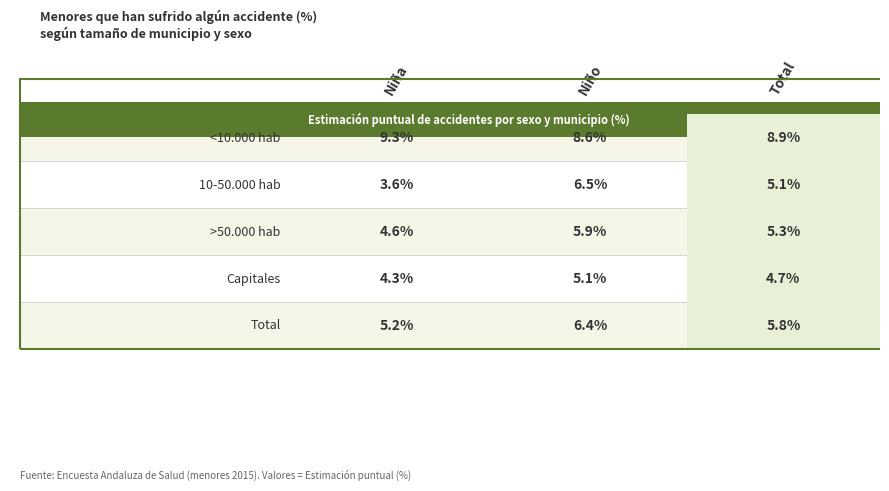

At 0, list the series in order from smallest to largest.

10-50.000 hab, Capitales, >50.000 hab, Total, <10.000 hab